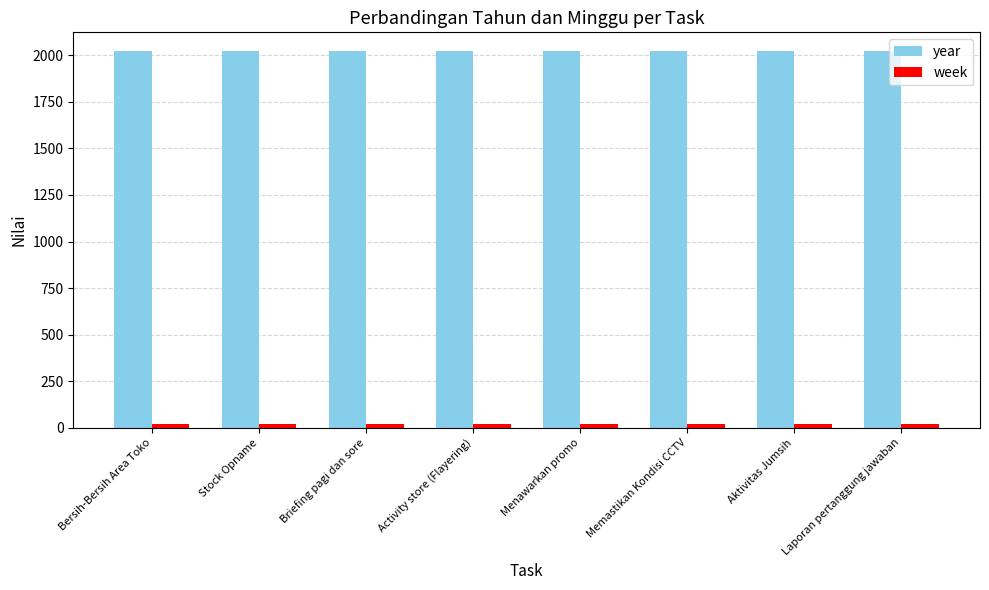

What is the lowest value of the year series?

2022